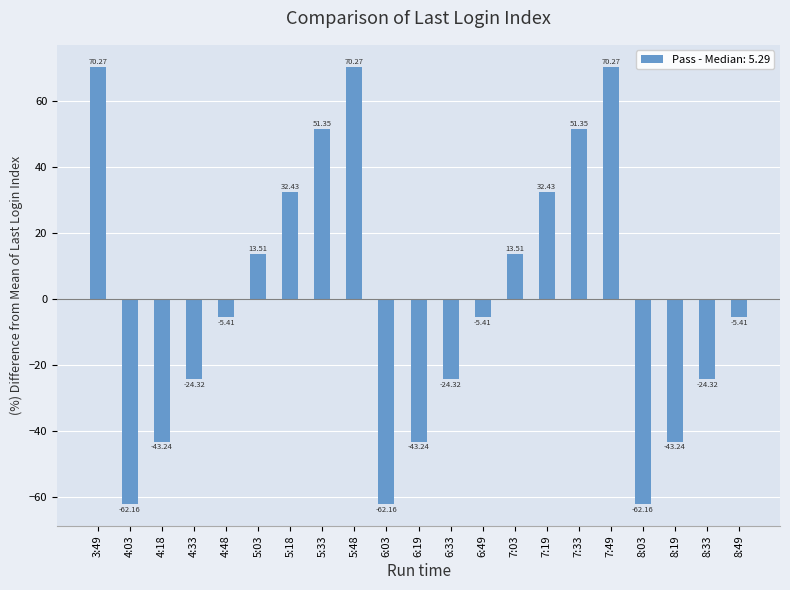

The value at 6:19 is -73.7. True or false?

False